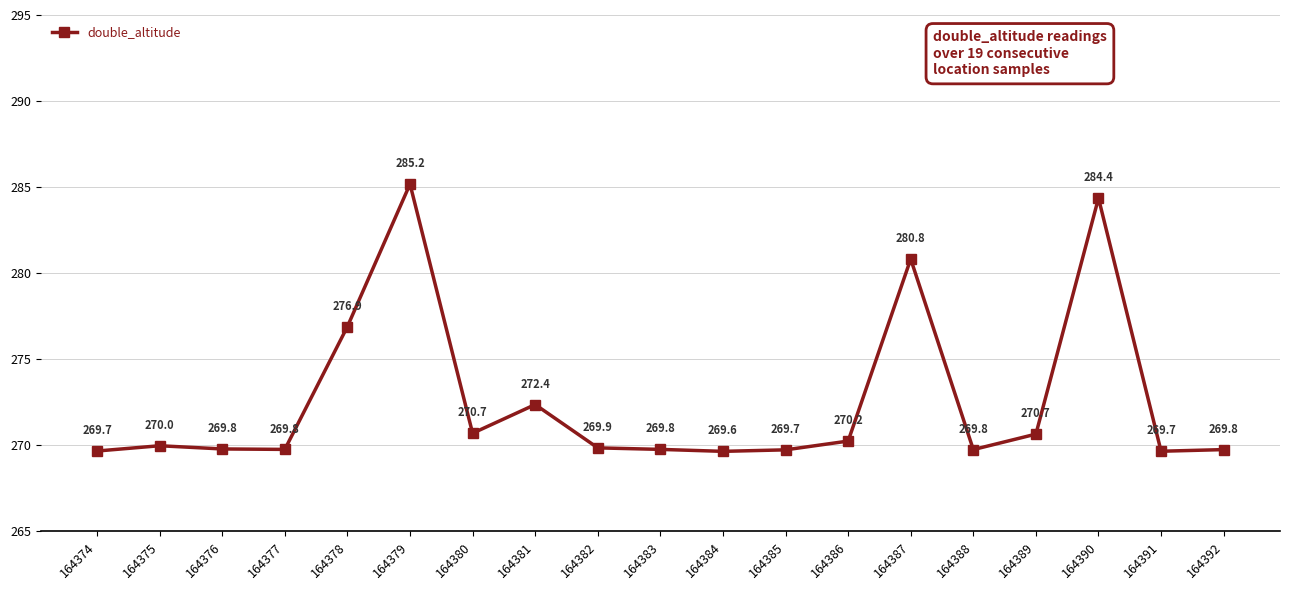

Reading left to right, transcribe all the data shown in this chart.

269.7	270.0	269.8	269.8	276.9	285.2	270.7	272.4	269.9	269.8	269.6	269.7	270.2	280.8	269.8	270.7	284.4	269.7	269.8